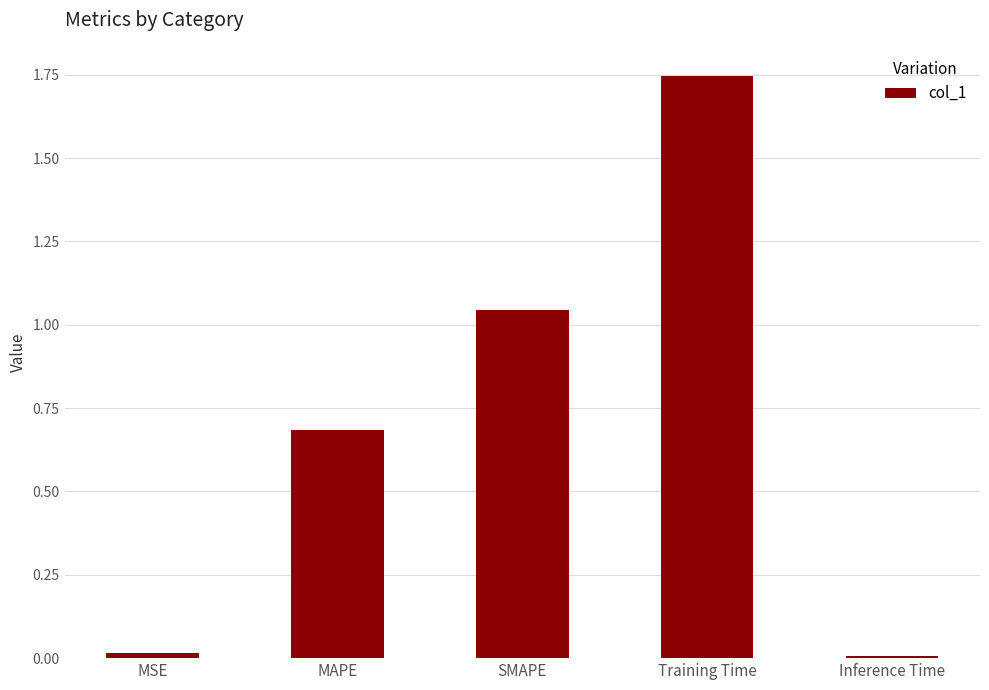

The value at SMAPE is 1.7. True or false?

False